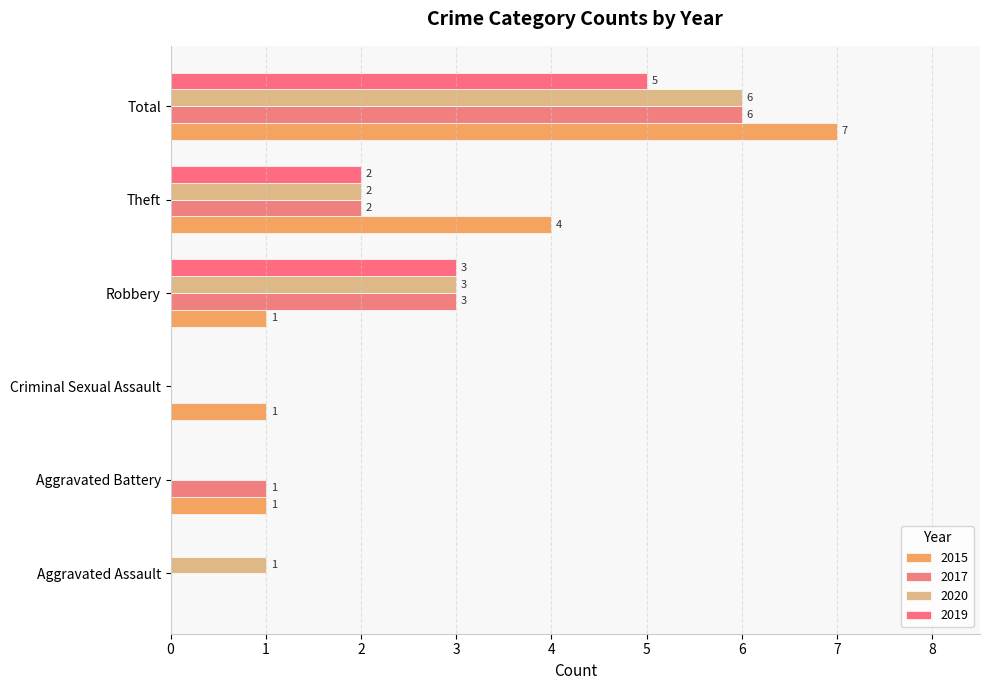

At which label does 2015 first exceed 1?

Theft